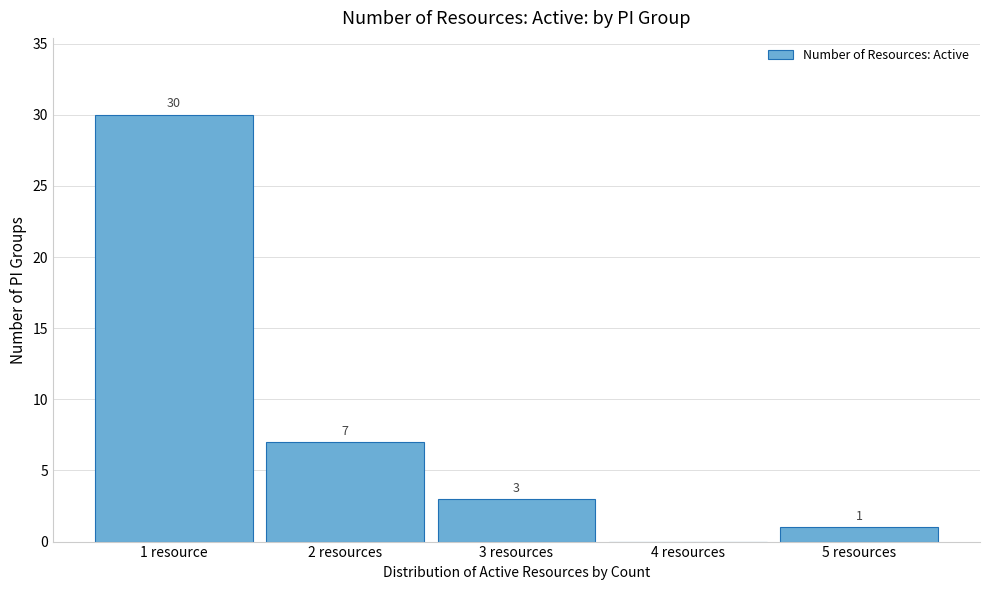

Reading left to right, extract all data points from this chart.

1 resource=30	2 resources=7	3 resources=3	4 resources=0	5 resources=1